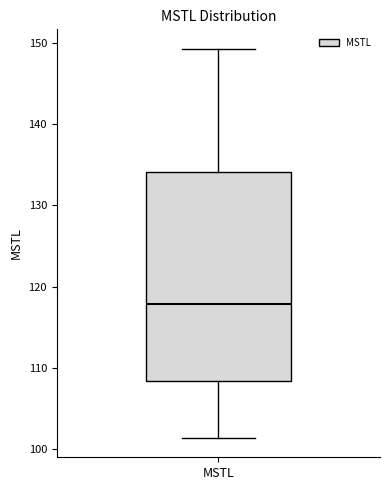

Read this box plot against the y-axis: the position of the median line, the range covered by the box, and the ends of both whiskers. The values are not printed on the chart, so give them approximately, as read against the axis.

median 118, box 108 to 134, whiskers 101 to 149